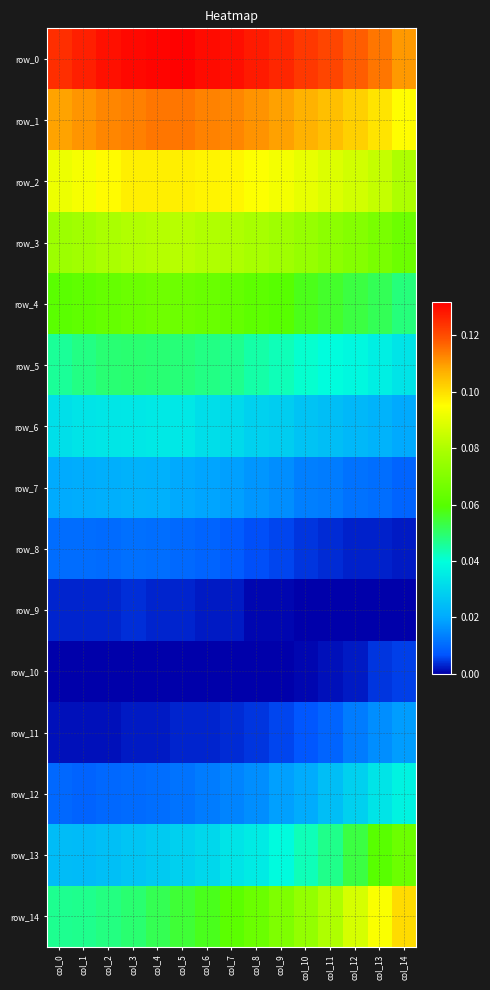

True or false: row_12 has a value of 0.0 at col_6.

False